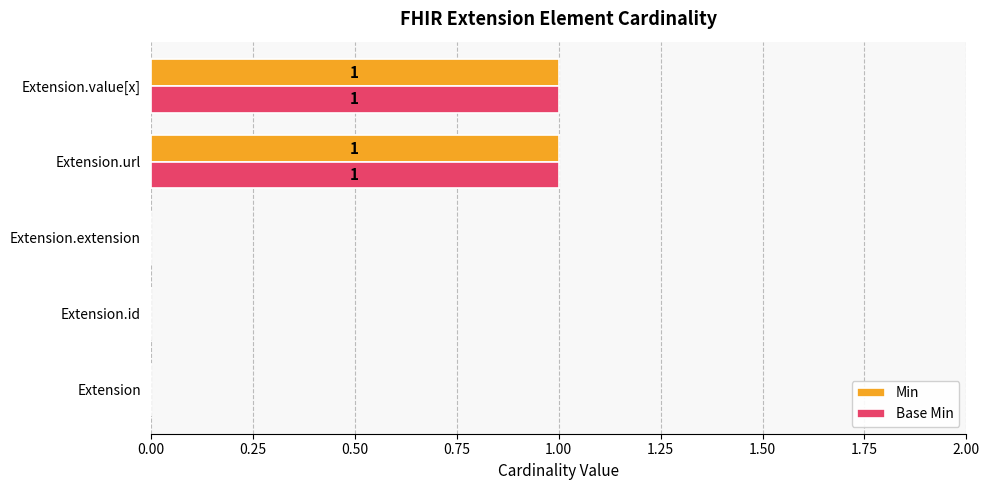

Is the value of Base Min at Extension.url greater than the value of Min at Extension?

Yes